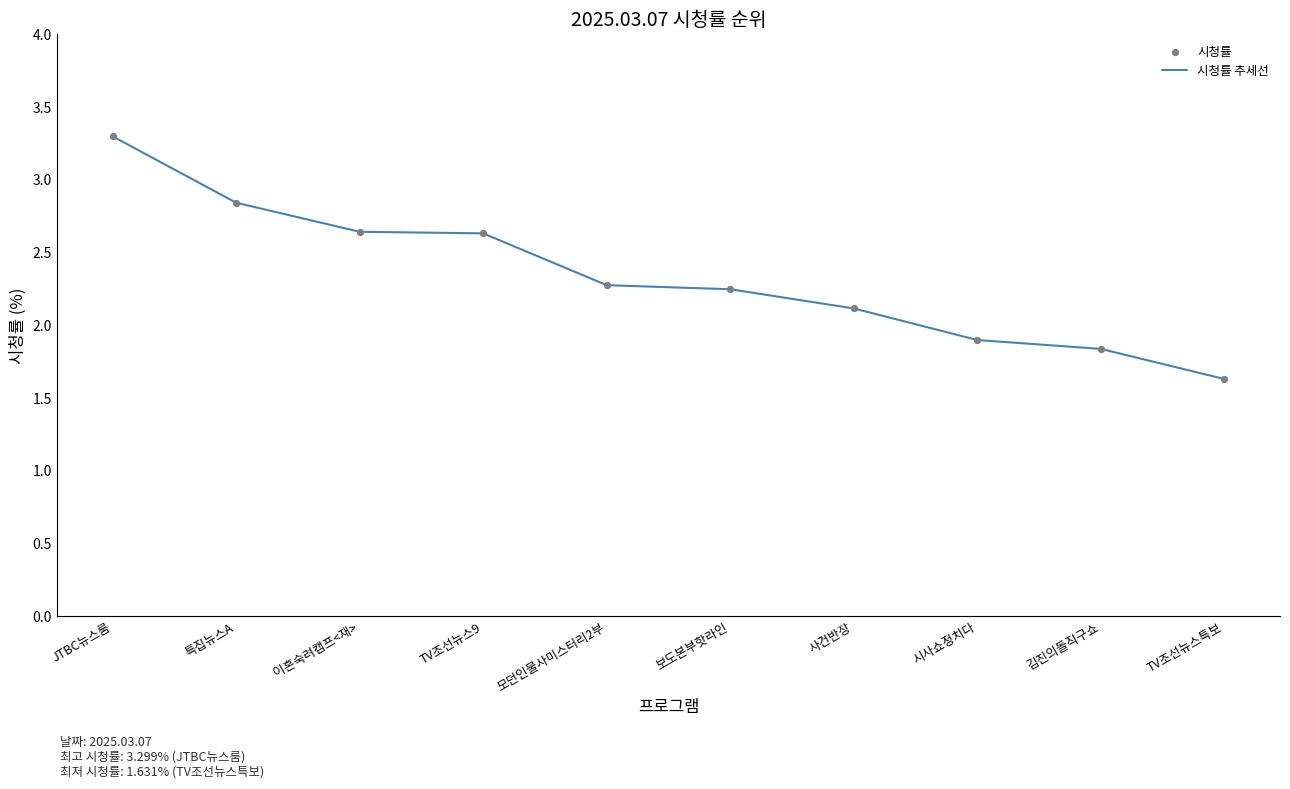

Read the value at JTBC뉴스룸.

3.3